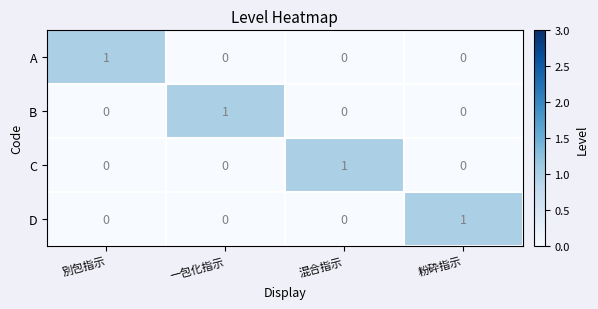

The A series shows -1 at 粉砕指示. True or false?

False